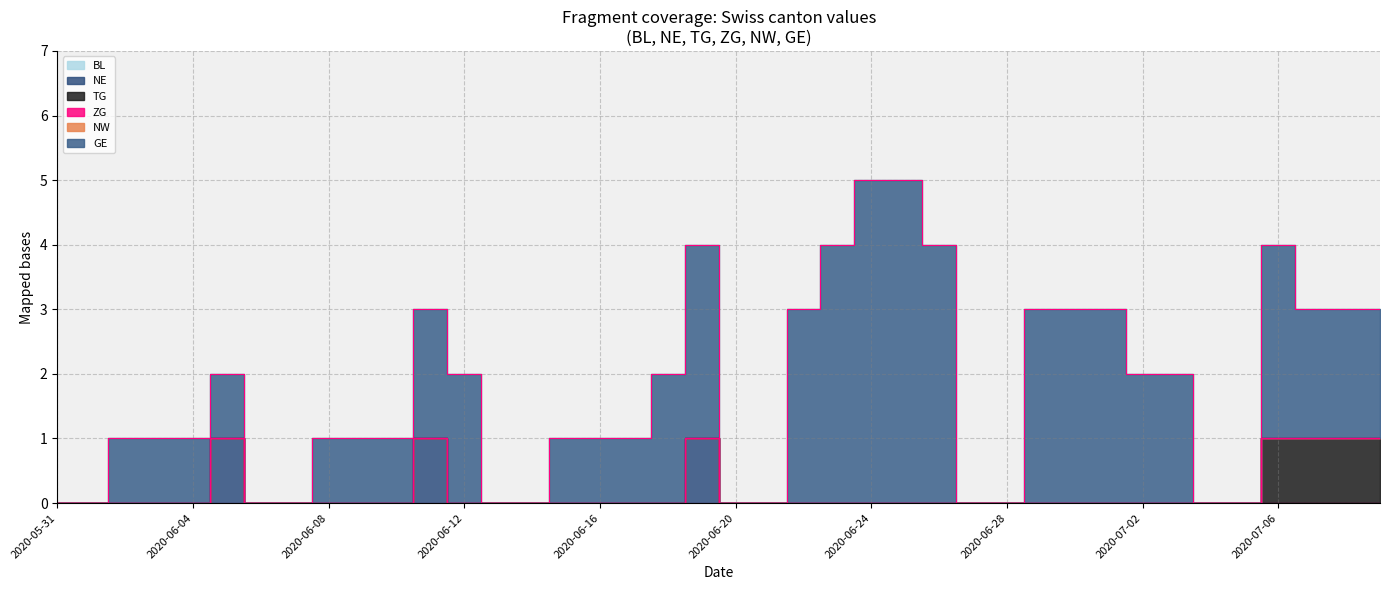

What position from the right is 2020-06-27?

13